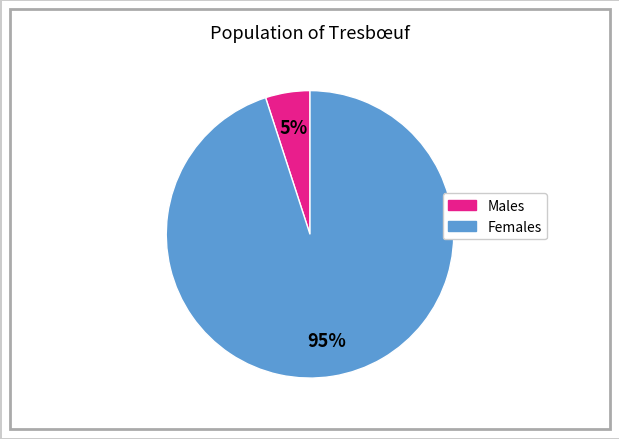

Count the number of slices in the pie.

2